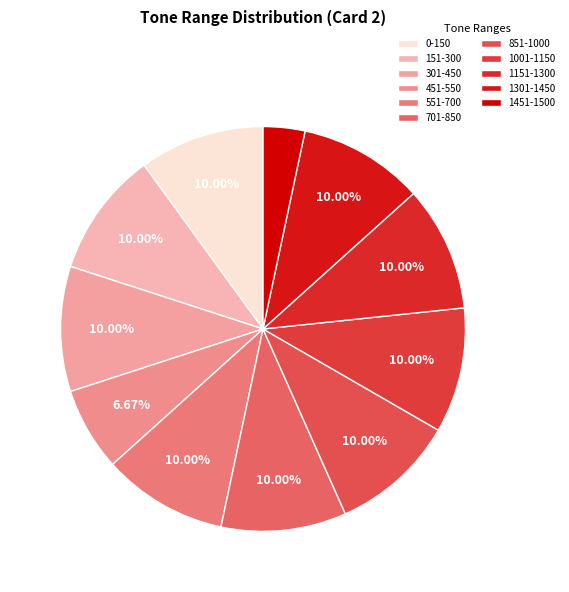

Does any single category account for the majority?

No